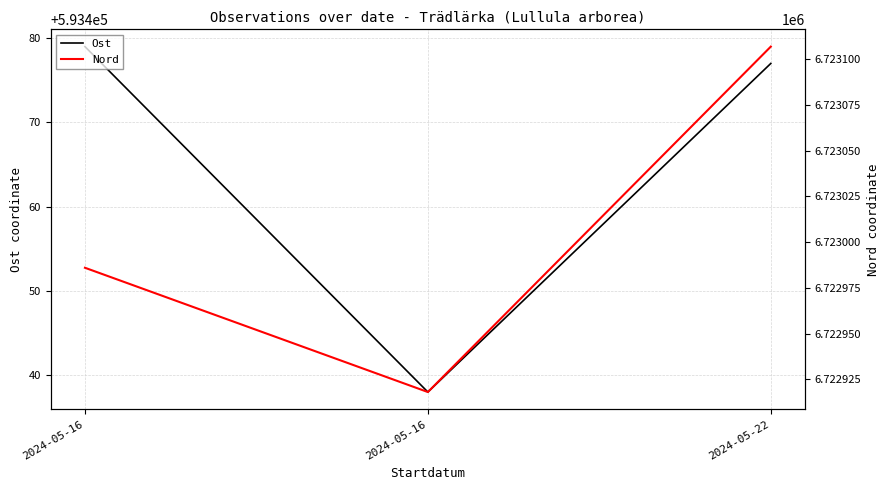

Where does the Ost series first go above 593477?

2024-05-16